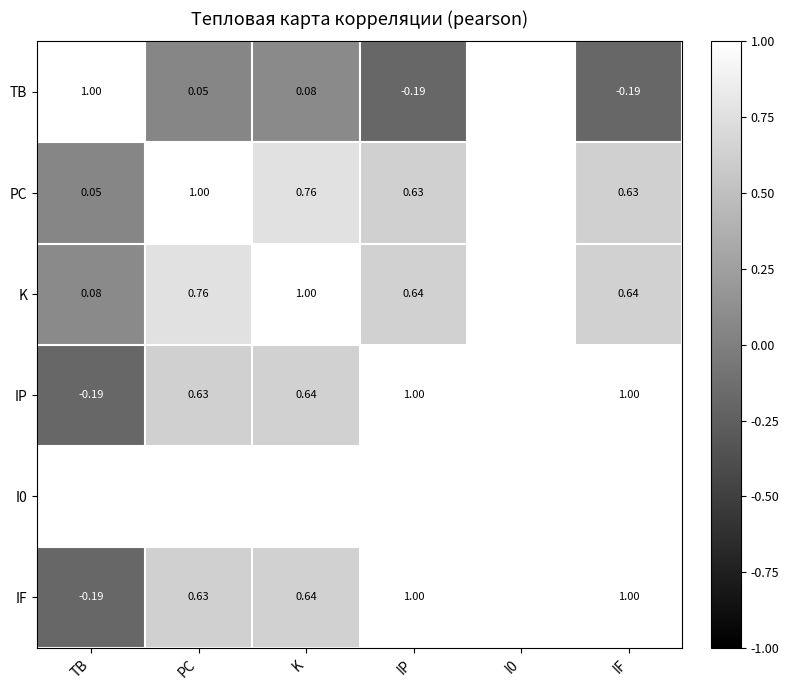

How many series are shown in this chart?

6